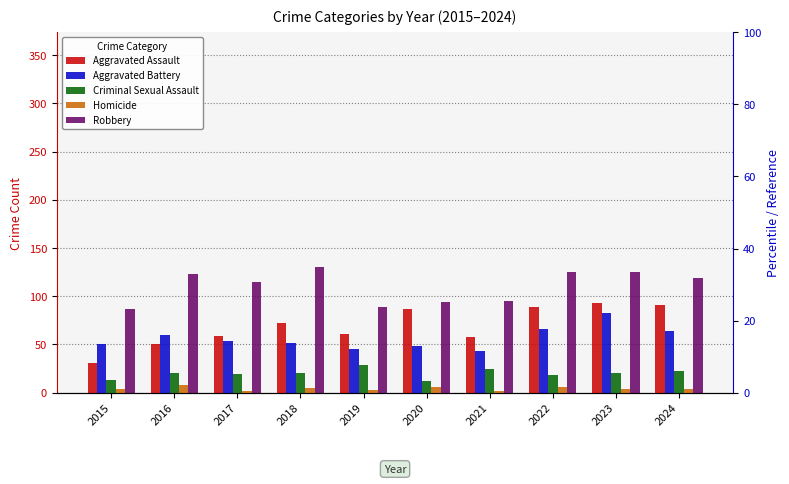

How many data points does each series have?

10